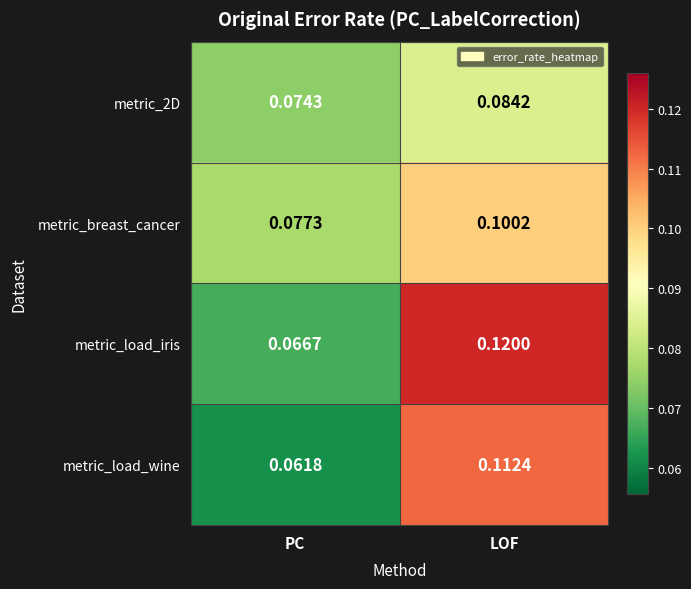

Where is metric_breast_cancer nearest to the value 0?

PC